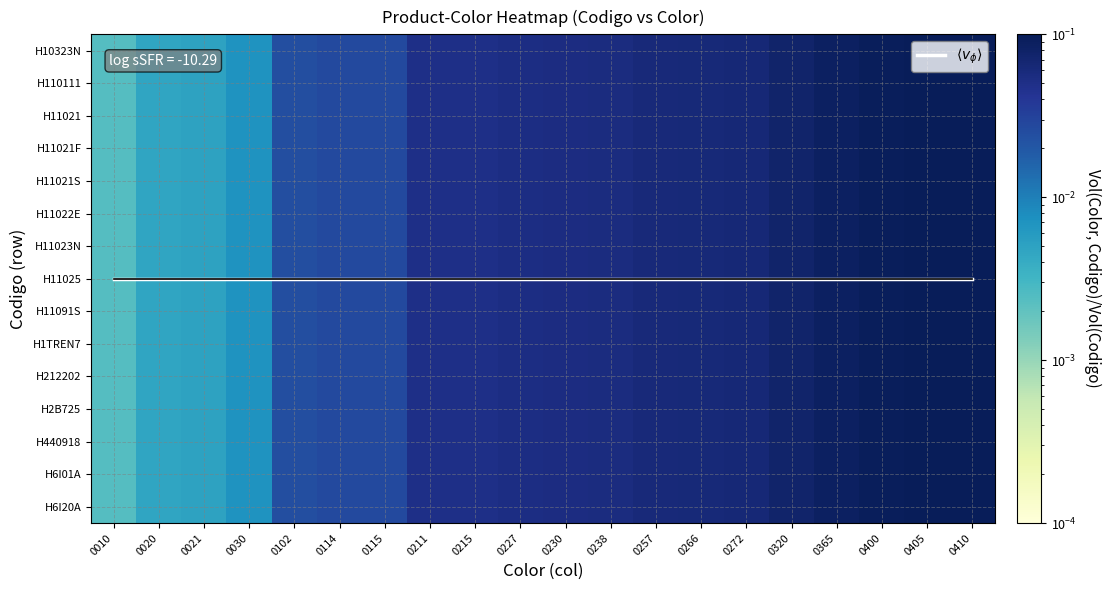

At 0365, list the series in order from largest to smallest.

$\langle v_\phi \rangle$, H10323N, H110111, H11021, H11021F, H11021S, H11022E, H11023N, H11025, H11091S, H1TREN7, H212202, H2B725, H440918, H6I01A, H6I20A